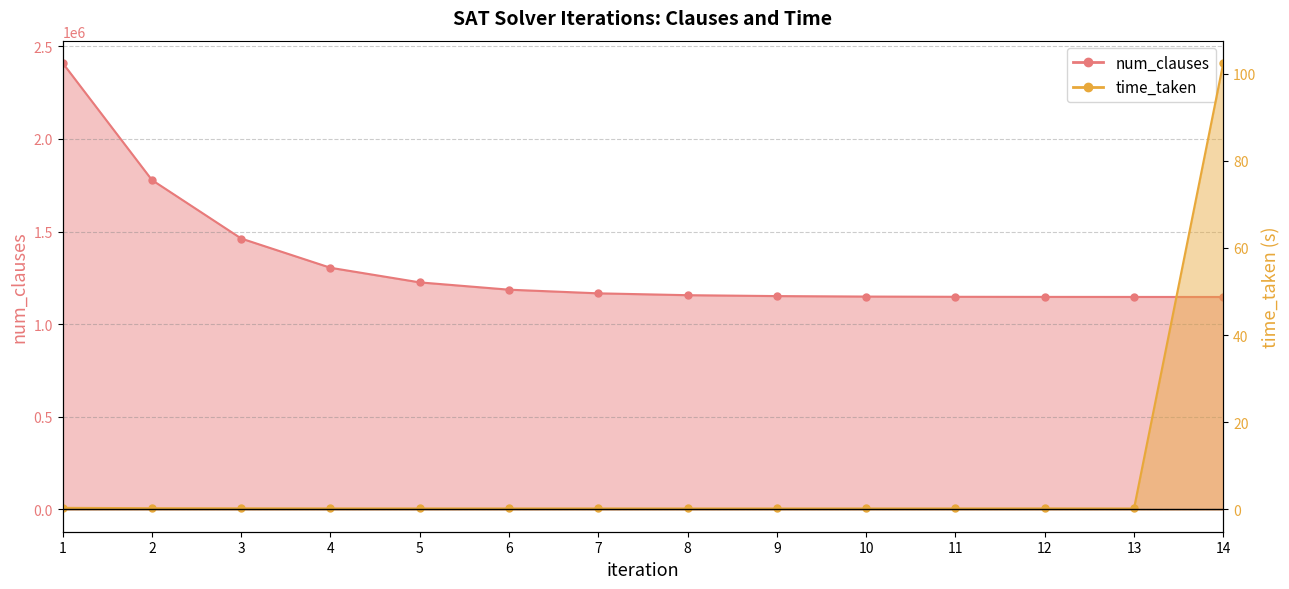

Reading right to left, what are all the values shown in this chart?

num_clauses: 1146829.0	1147085.0	1147341.0	1147853.0	1149133.0	1151693.0	1156557.0	1166541.0	1186253.0	1225677.0	1304525.0	1462477.0	1778381.0	2410189.0
time_taken: 102.4	0.2	0.2	0.2	0.2	0.2	0.2	0.2	0.2	0.2	0.2	0.2	0.3	0.4